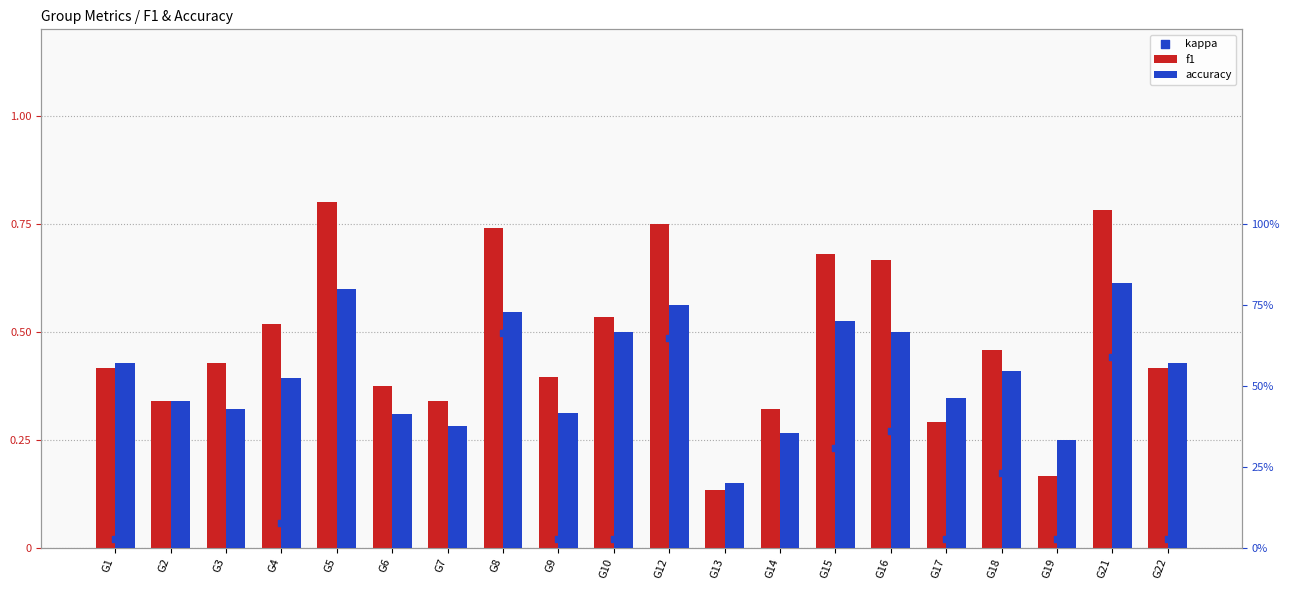

At which category is the sum across all series the highest?

G21